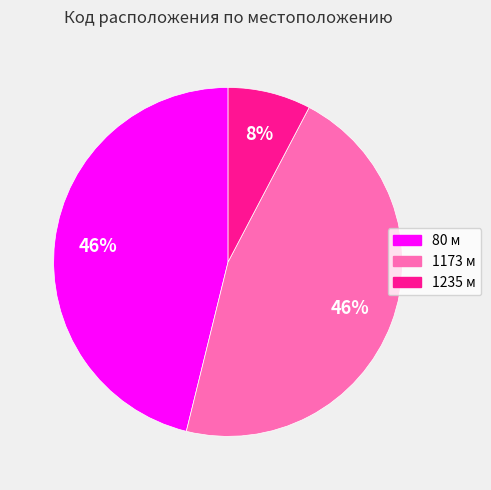

To the nearest percent, what is the combined percentage of 1235 м and 1173 м?

54%